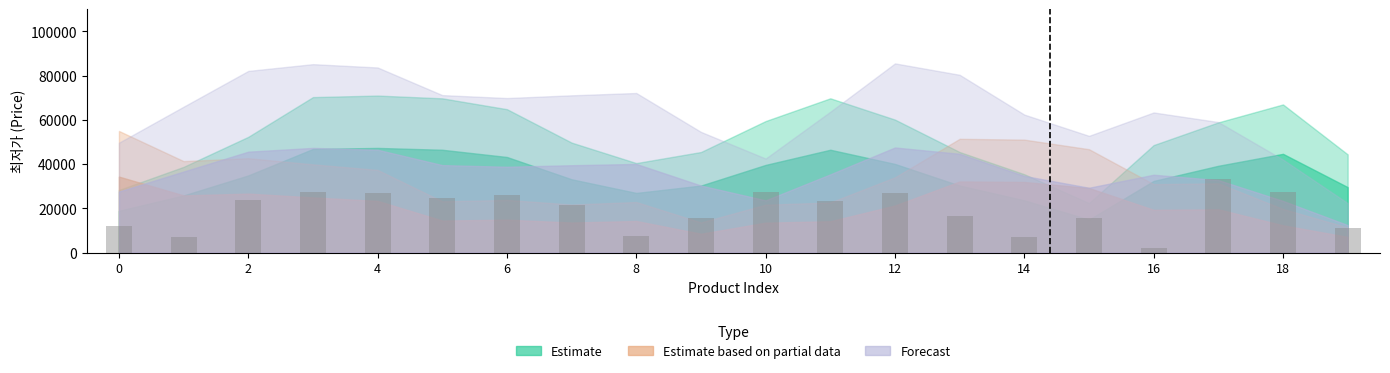

How many categories are shown in the chart?

20